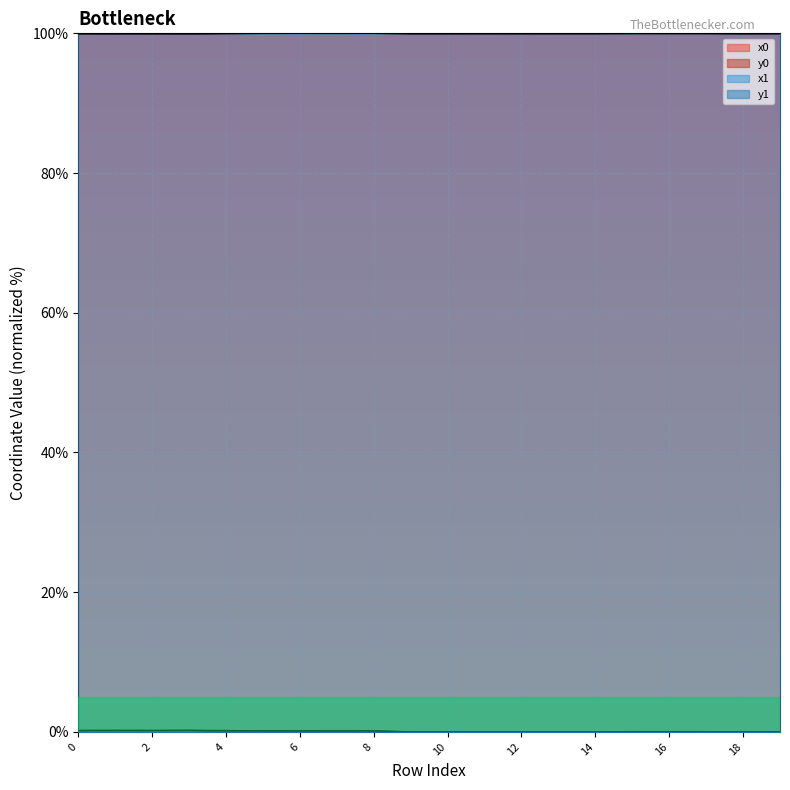

What is the difference between the y0 values at 0 and 14?

0.2